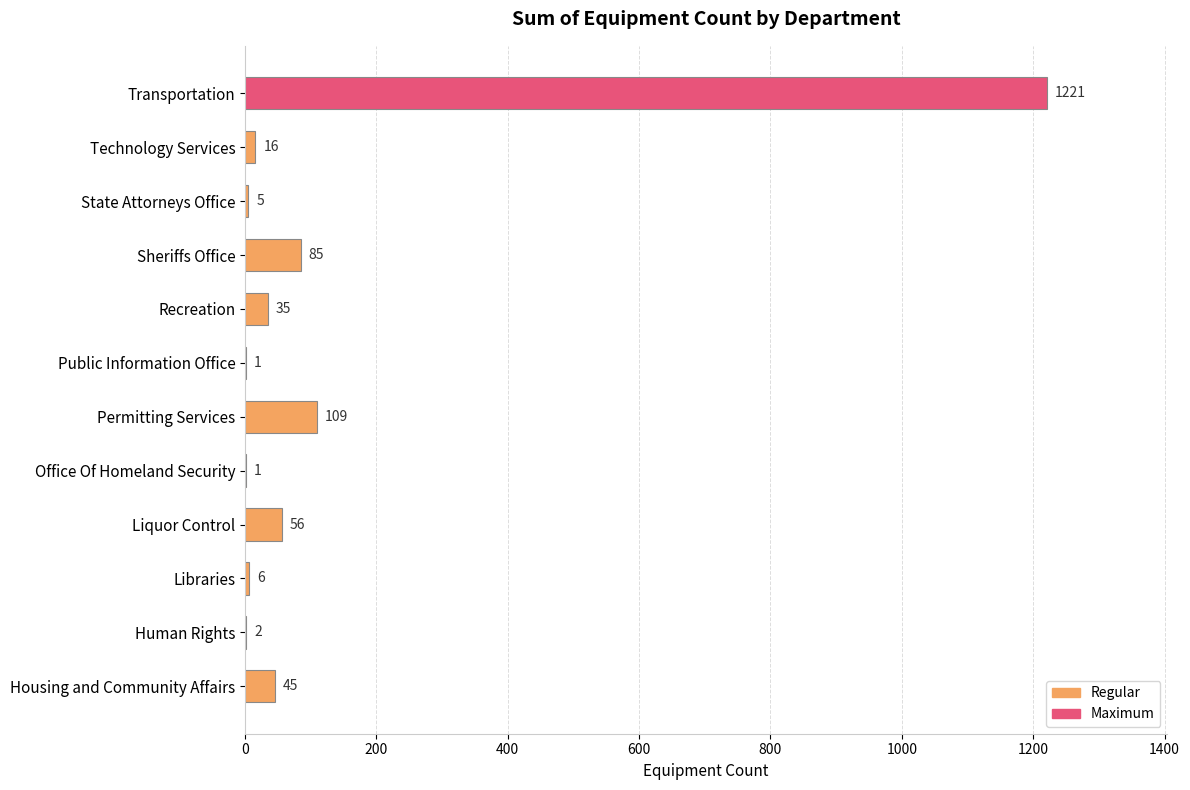

Reading top to bottom, extract all data points from this chart.

Transportation=1221	Technology Services=16	State Attorneys Office=5	Sheriffs Office=85	Recreation=35	Public Information Office=1	Permitting Services=109	Office Of Homeland Security=1	Liquor Control=56	Libraries=6	Human Rights=2	Housing and Community Affairs=45